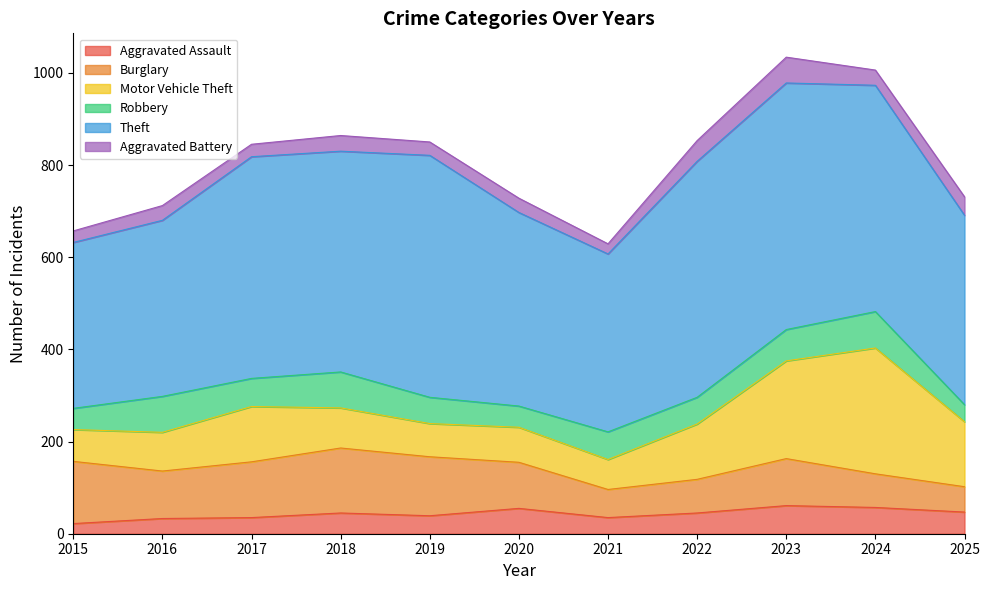

What is the lowest value of the Theft series?

360